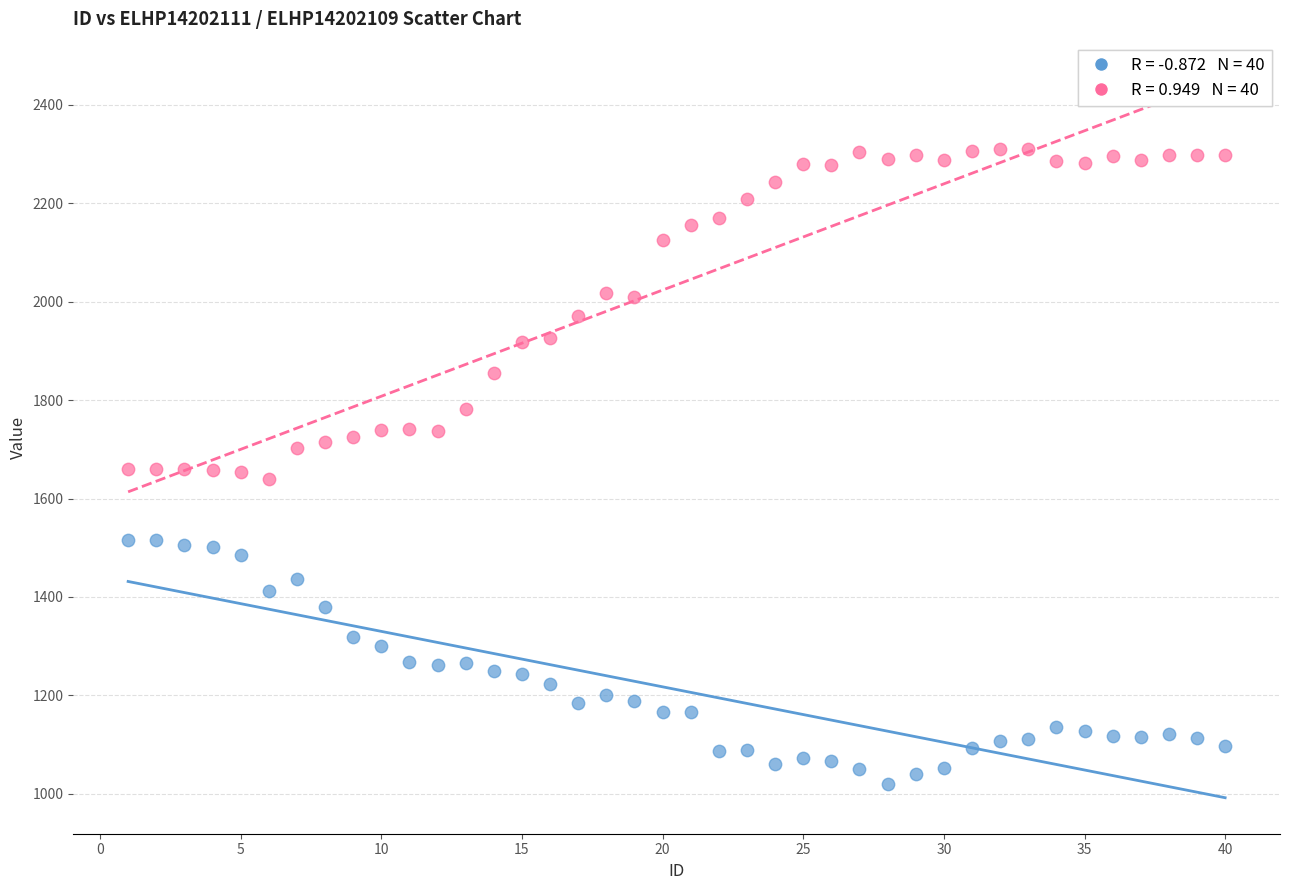

Across all data points, what is the range of X values (max minus min)?

39